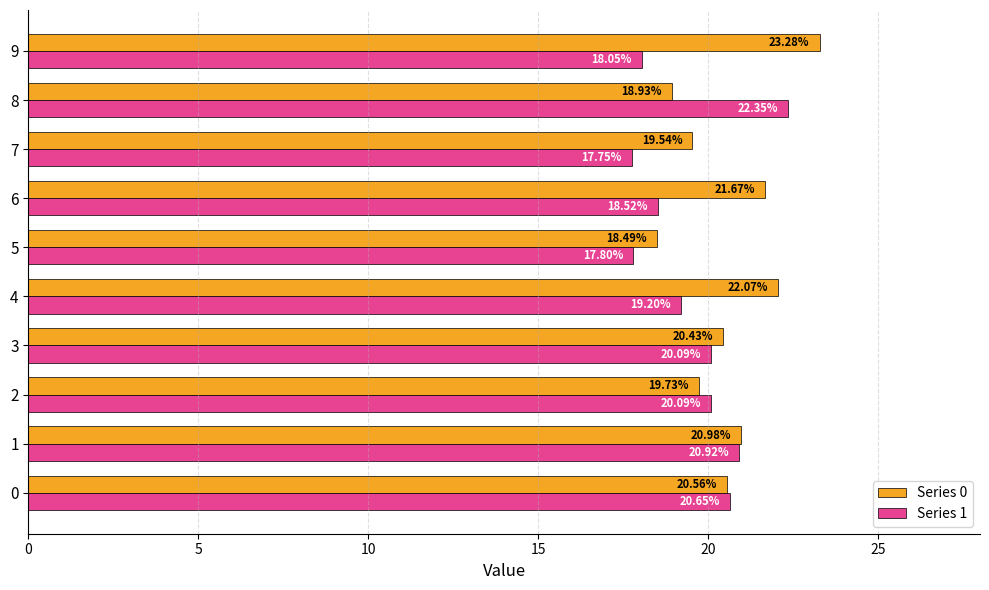

At how many categories does at least one series exceed 20?

8